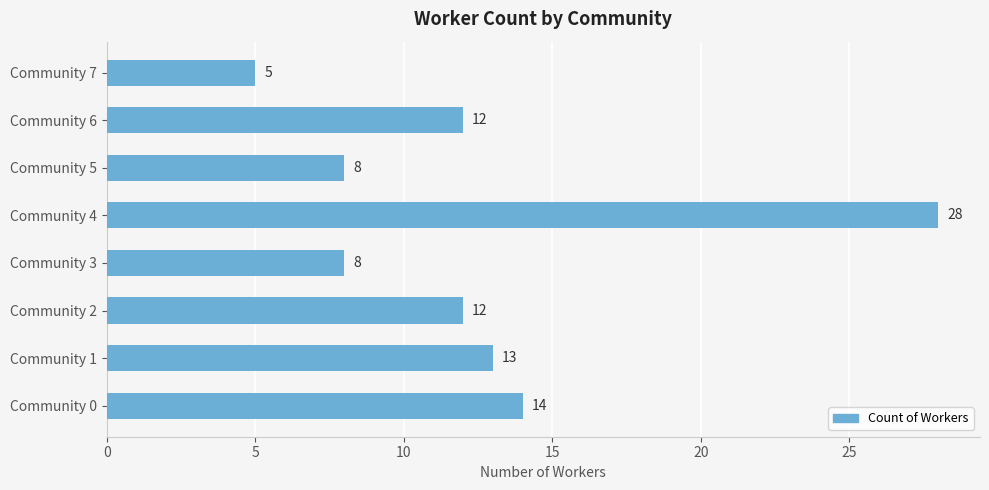

What is the difference between the second highest and second lowest values?

6